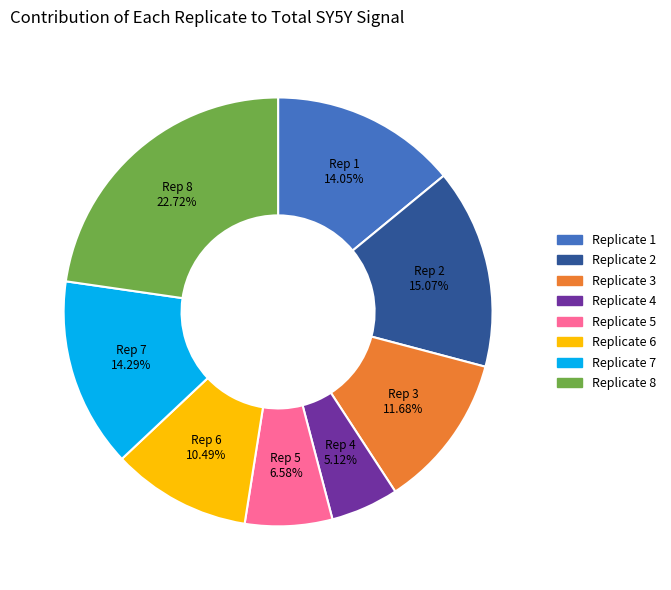

Between Replicate 2 and Replicate 1, which is larger?

Replicate 2